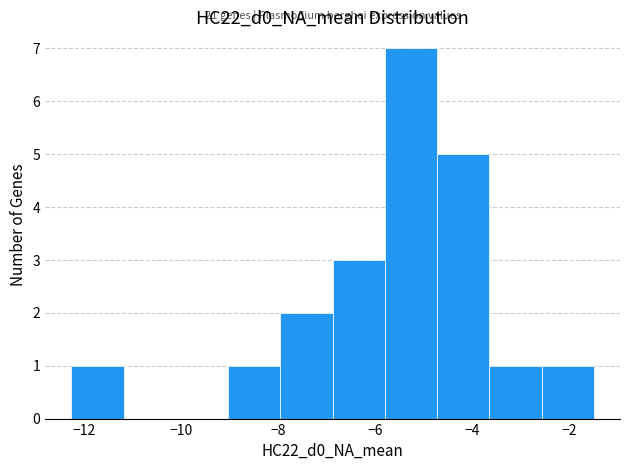

Over which range of the x-axis is the bar tallest?

-5.8 to -4.8